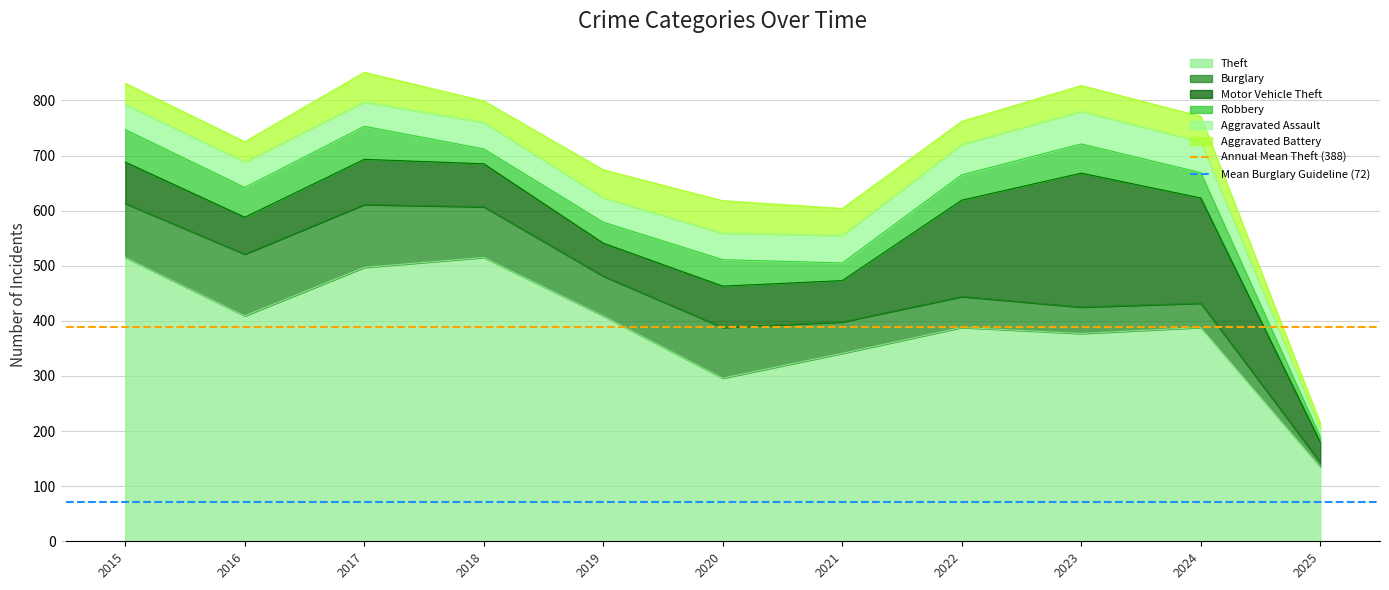

Is the value of Annual Mean Theft (388) at 2016 greater than the value of Mean Burglary Guideline (72) at 2015?

Yes